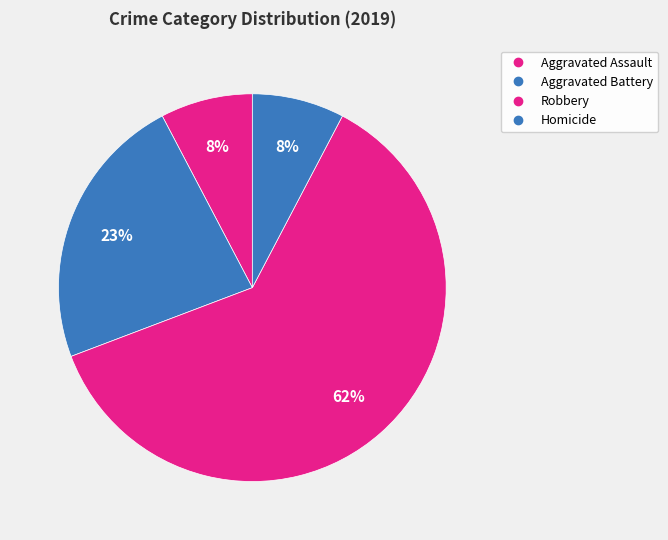

What percentage is the Robbery slice, to the nearest percent?

62%